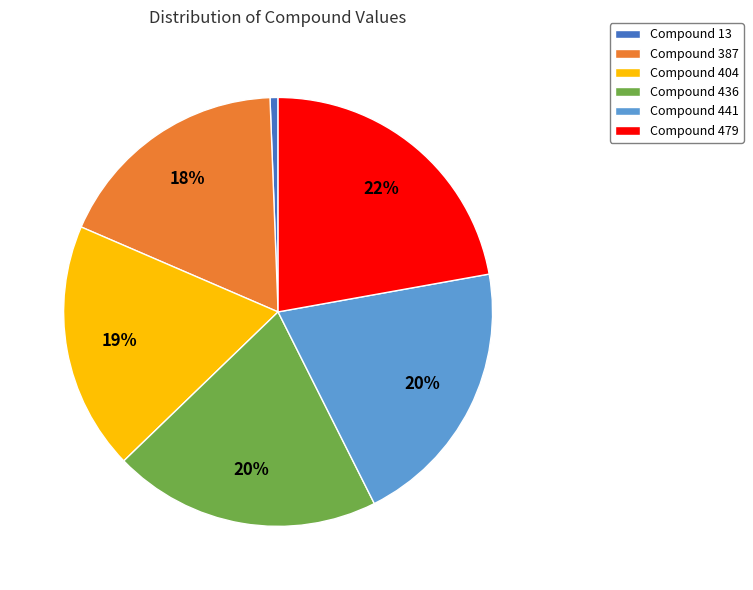

Is there any slice that represents more than half of the pie?

No